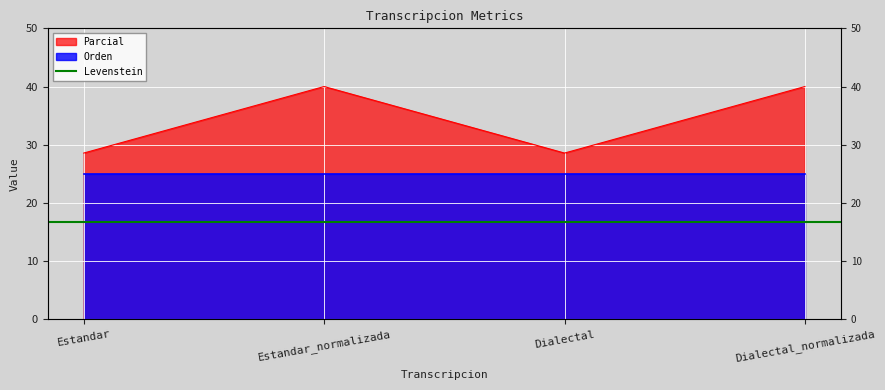

How many data points does each series have?

4